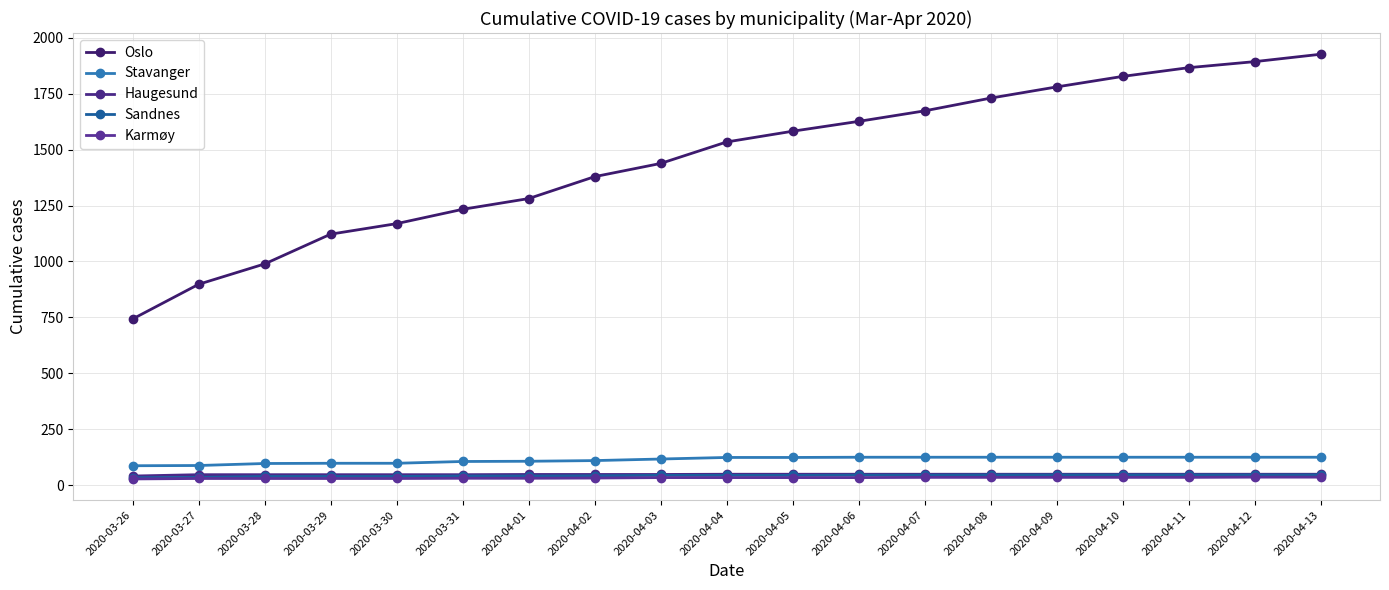

What is the maximum value for Oslo?

1926